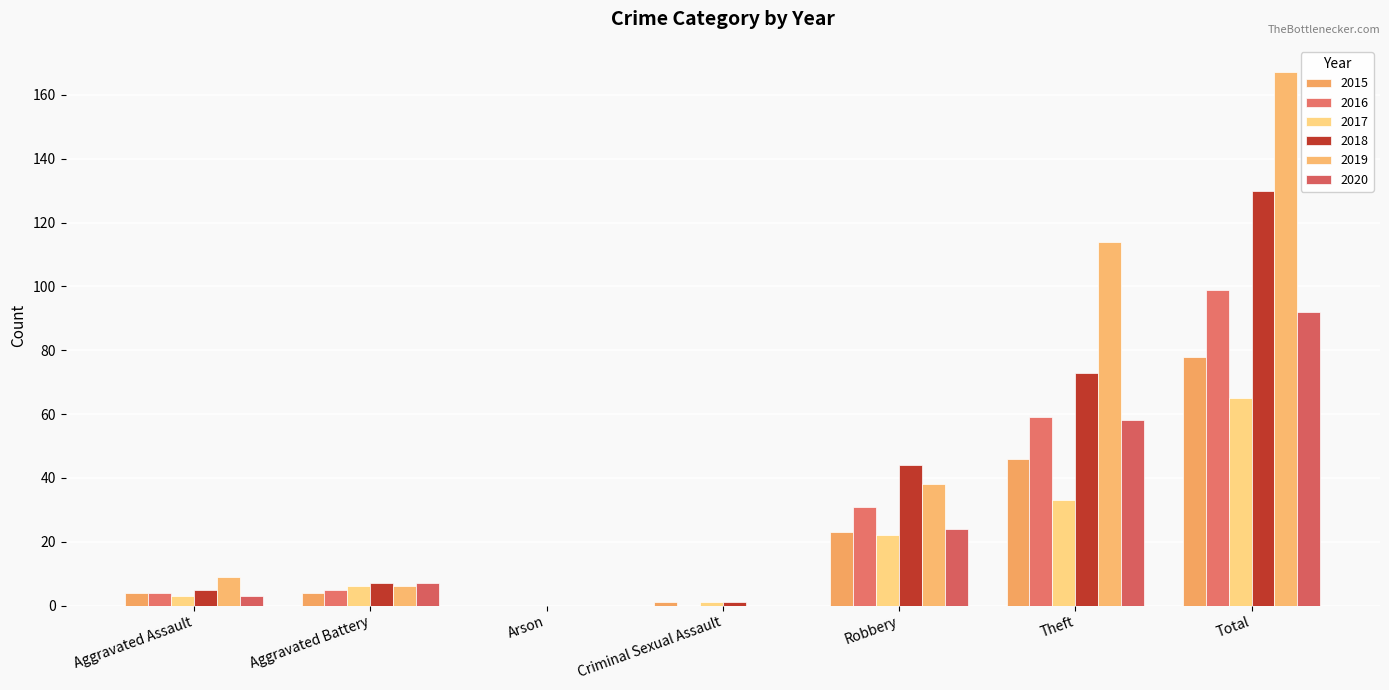

Count the number of data series in this chart.

6